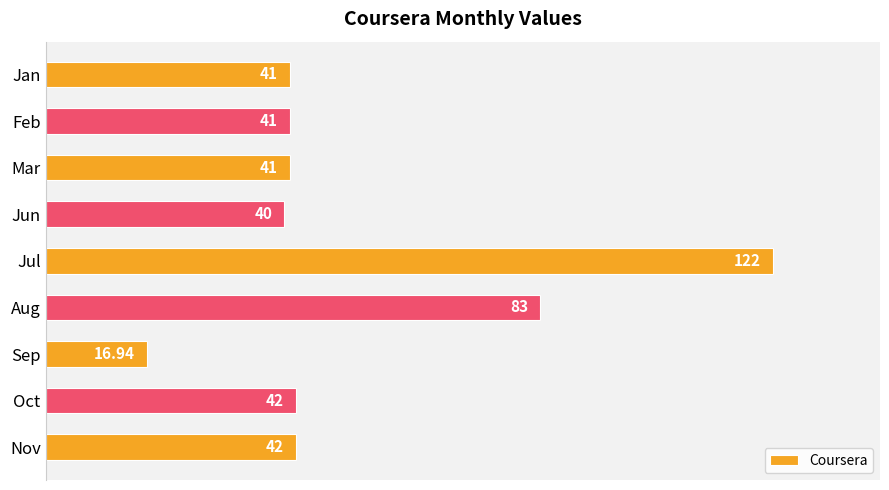

What is the difference between the maximum and minimum values?

105.1